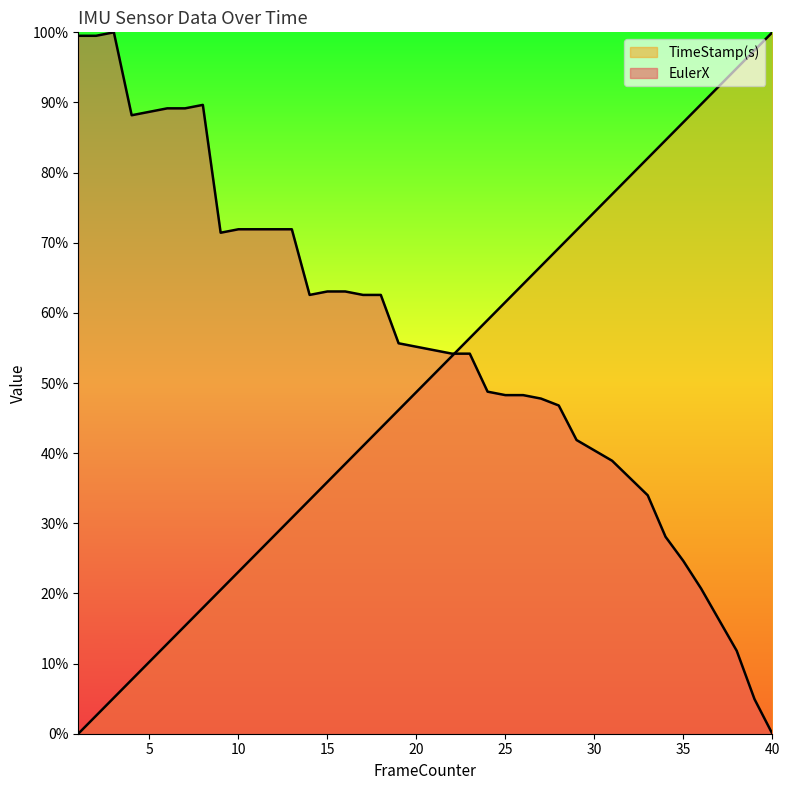

Which series has the largest total across all categories?

EulerX